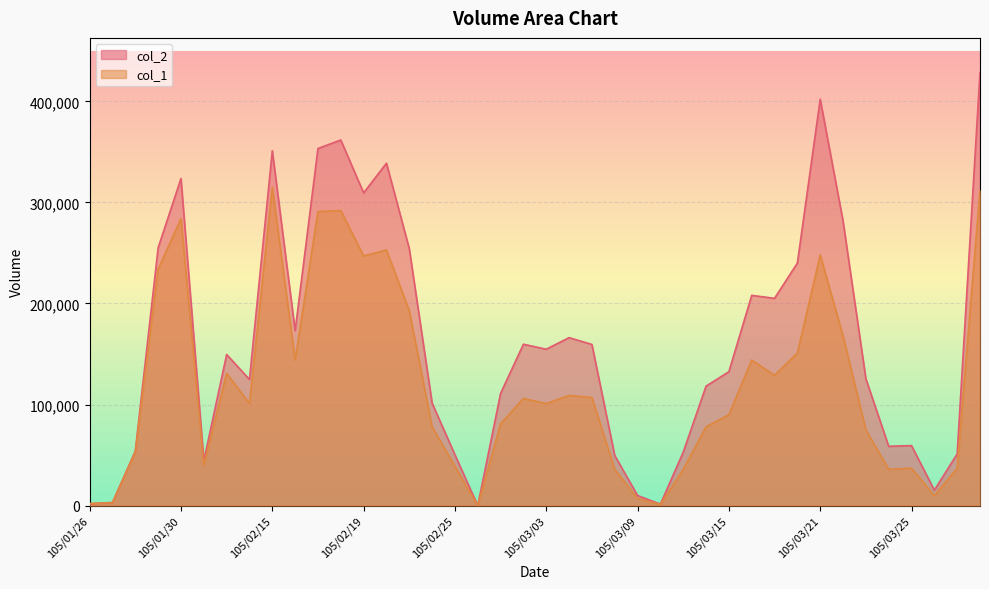

What position from the right is 105/01/27?

39